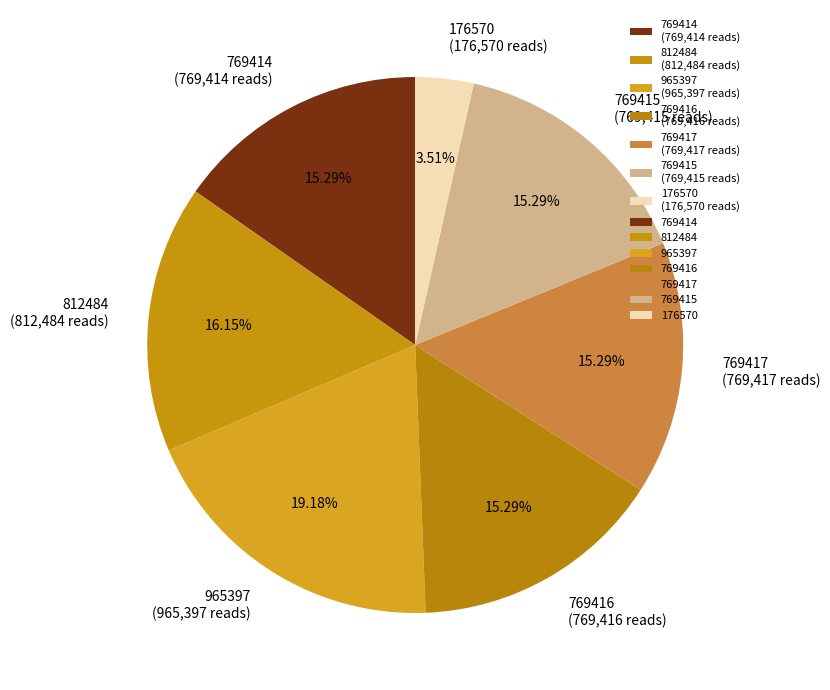

Which slice is the smallest?

176570